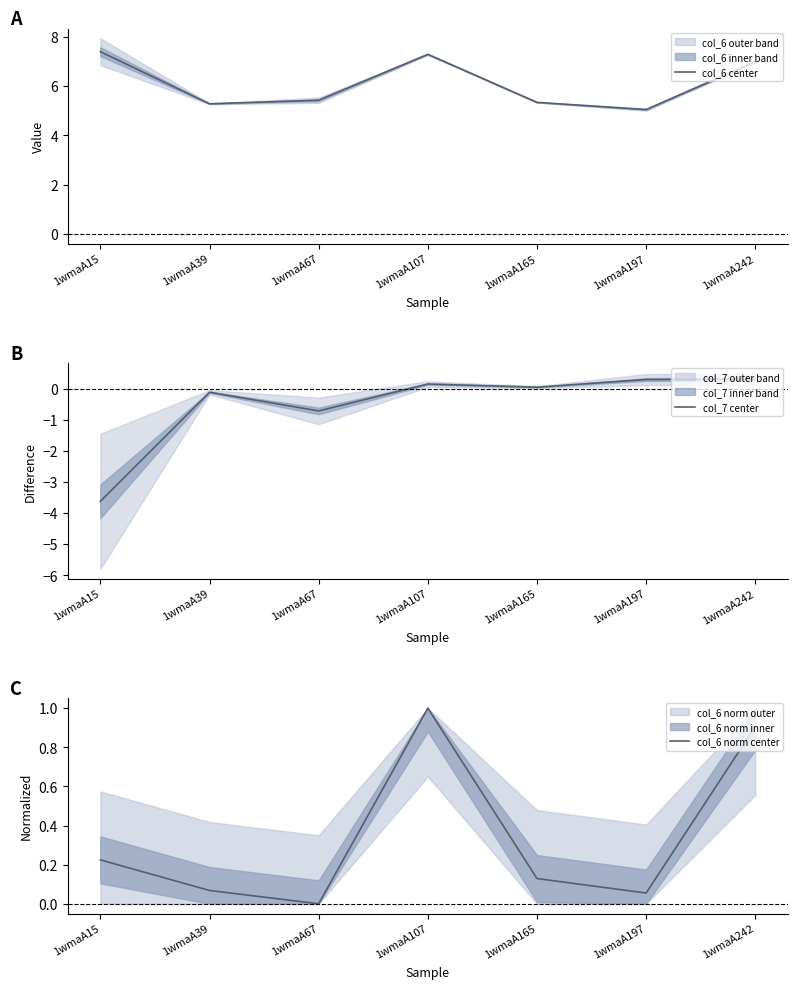

Reading left to right, what are all the values shown in this chart?

col_6 center: 7.4	5.3	5.4	7.3	5.3	5.0	7.0
col_7 center: -3.6	-0.1	-0.7	0.2	0.0	0.3	0.3
col_6 norm center: 0.2	0.1	0.0	1.0	0.1	0.1	0.9